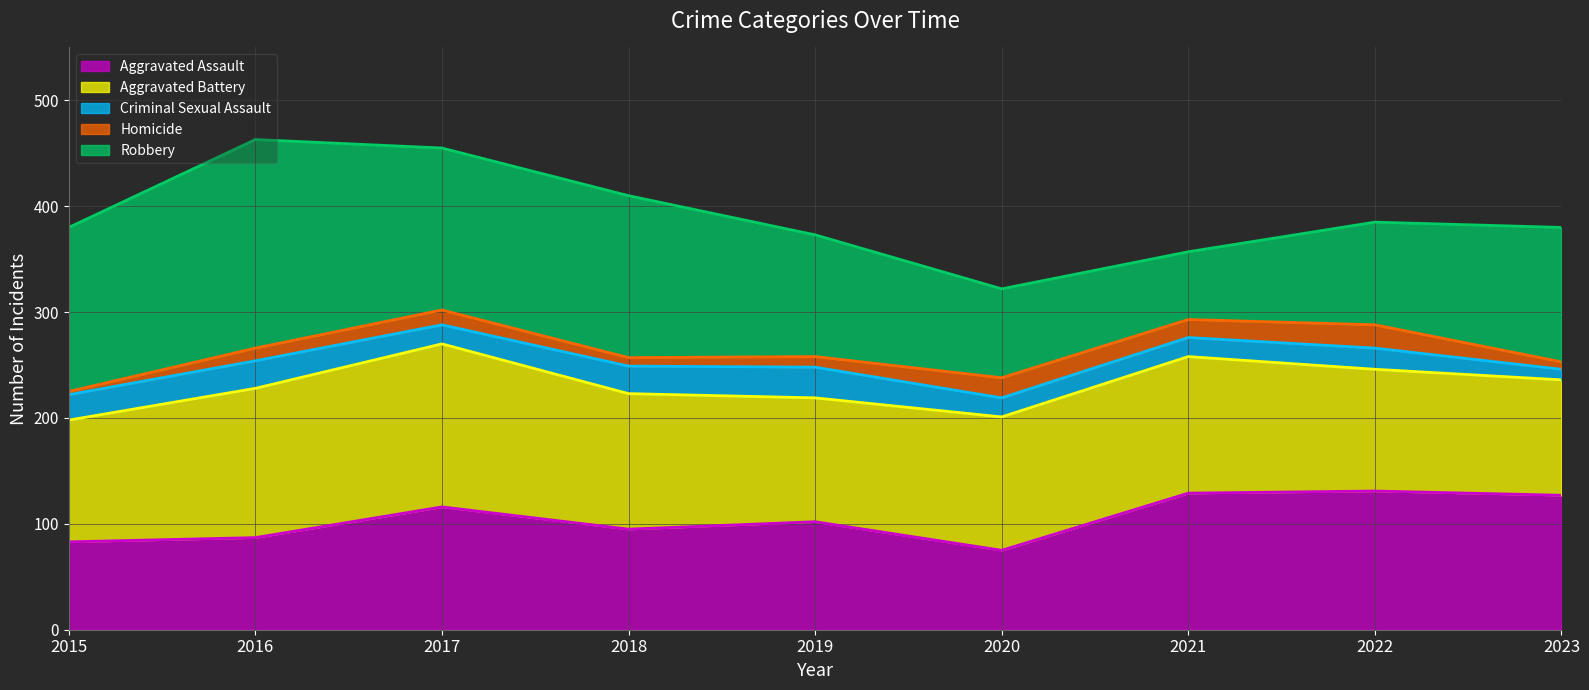

What is the difference between the maximum and minimum values in the Homicide series?

19